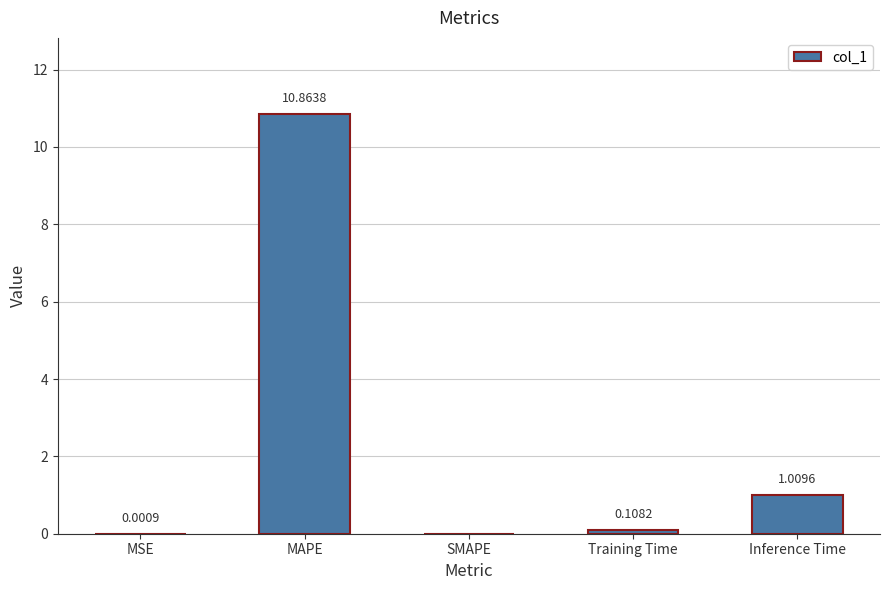

True or false: the data shows 0.0 at SMAPE.

True